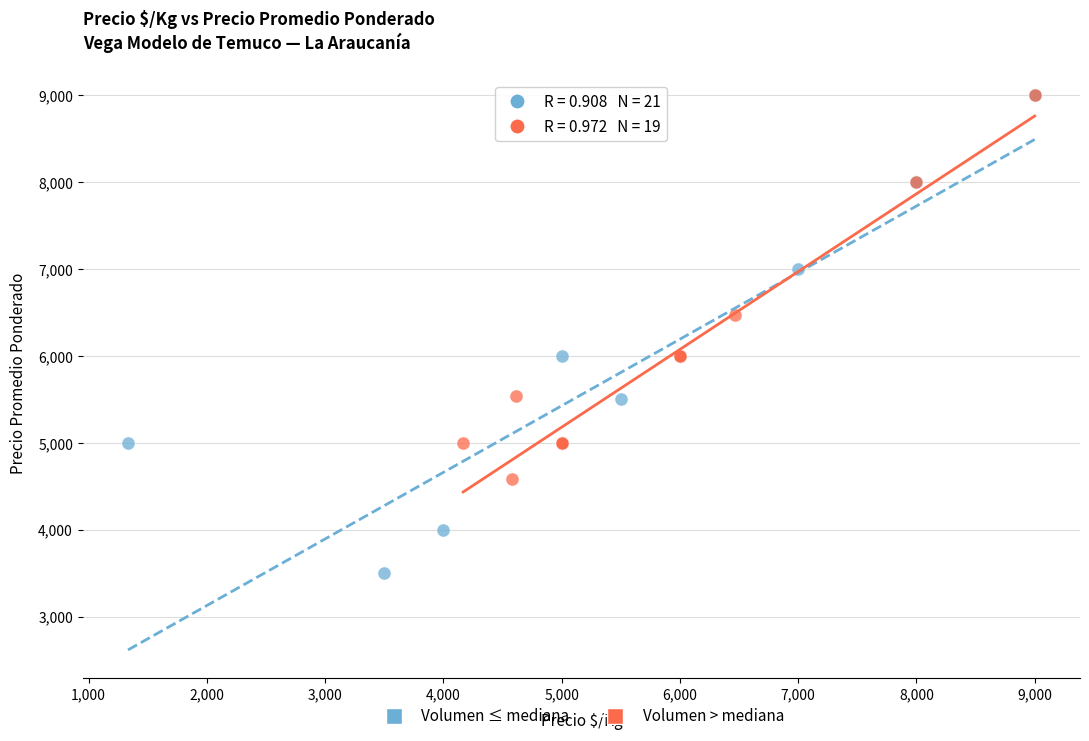

Which series has the largest Y range (max minus min)?

Volumen ≤ mediana